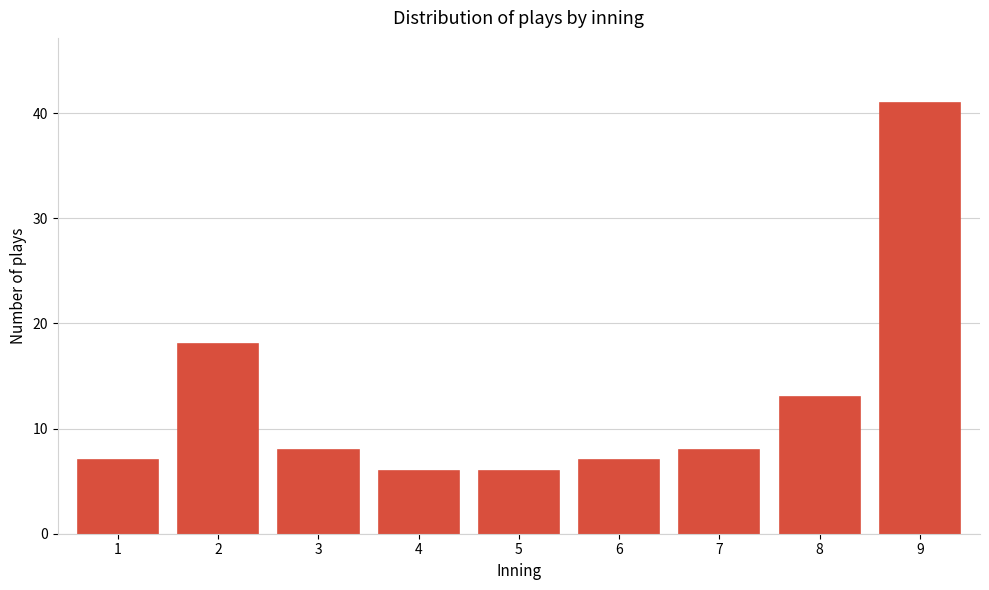

Reading left to right, what are all the values shown in this chart?

1=7	2=18	3=8	4=6	5=6	6=7	7=8	8=13	9=41